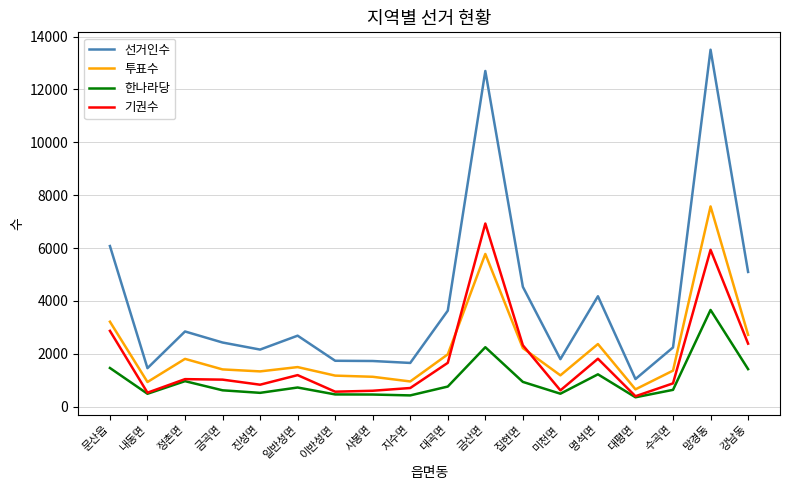

Where does the 한나라당 series first go above 720?

문산읍